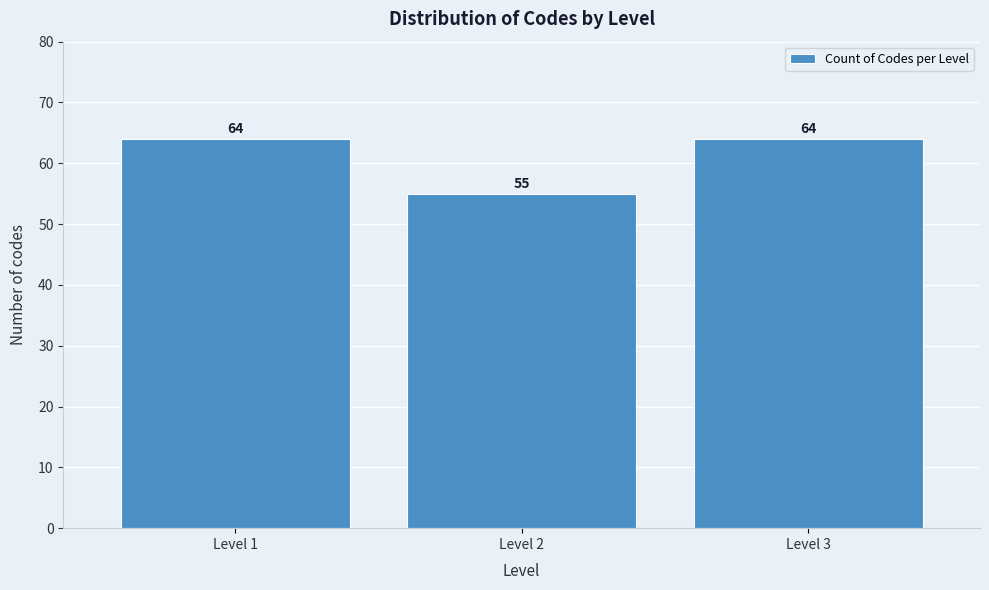

Reading left to right, what are all the values shown in this chart?

64	55	64